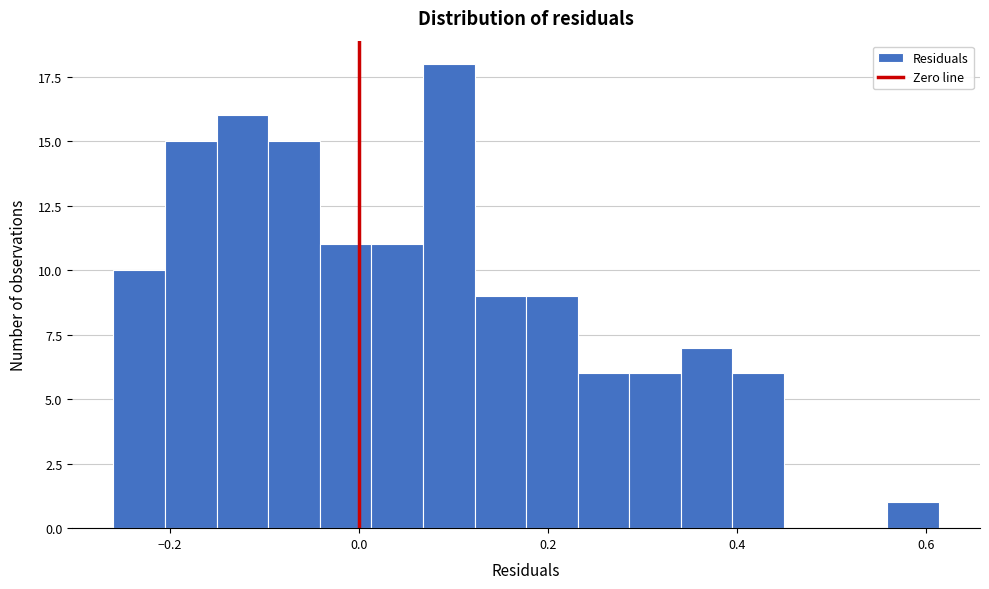

Read against the x-axis, roughly where is the centre of the tallest bar?

0.10